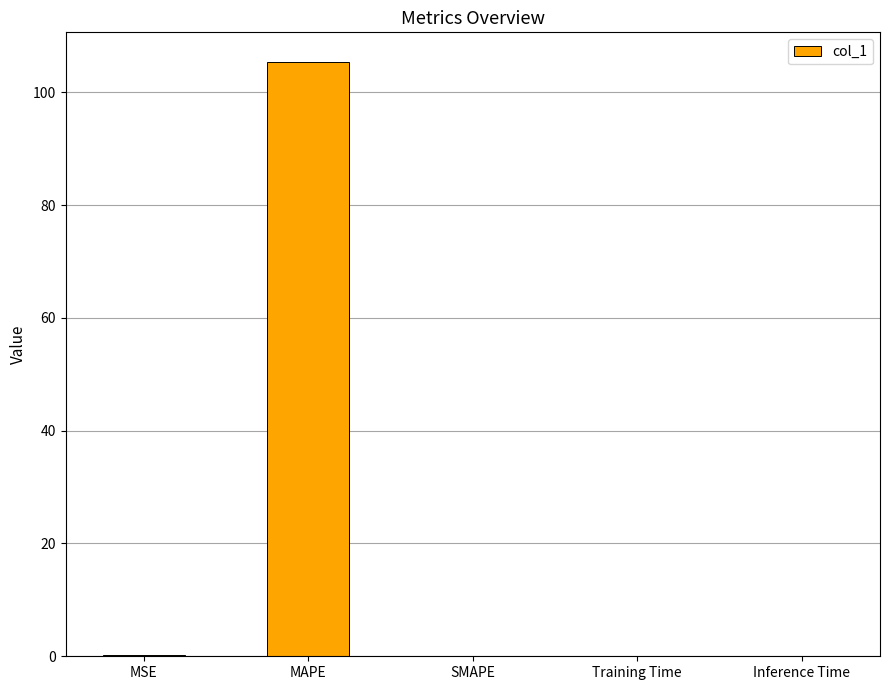

True or false: the data shows 0.2 at MSE.

True